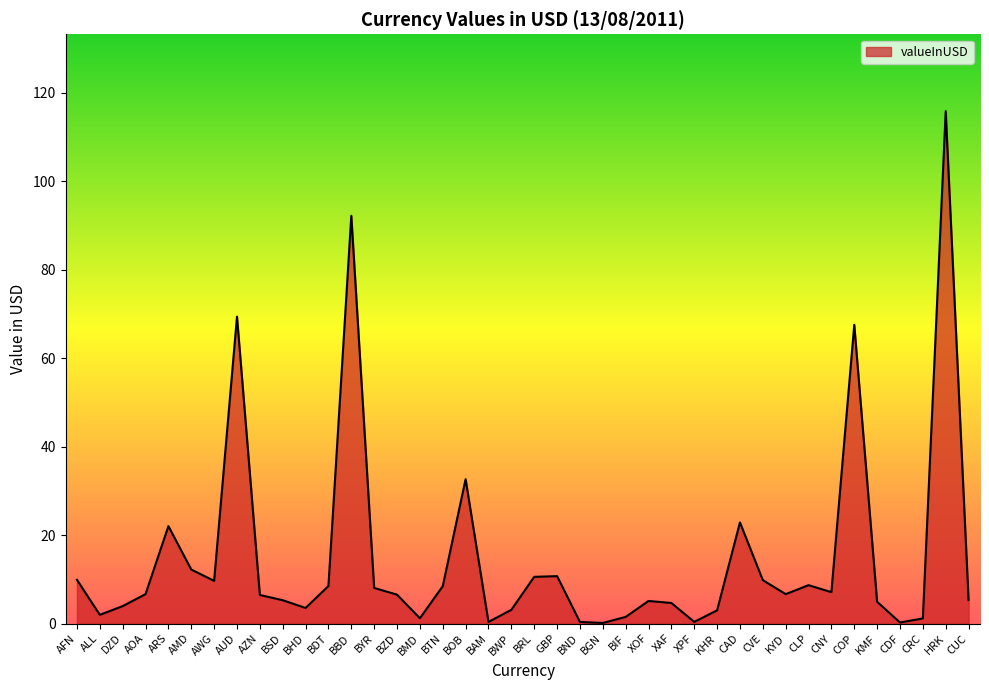

How many interior local peaks (higher than both neighbors) does the data have?

10